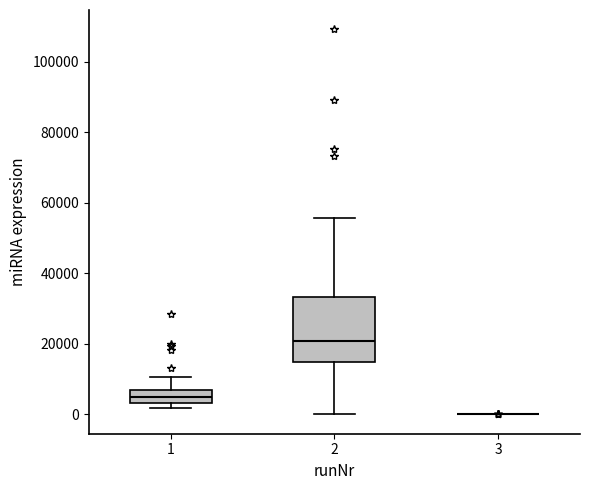

Reading left to right, read every box against the y-axis: the position of its median line, the range the box covers, and the ends of its whiskers. The values are not printed on the chart, so give them approximately, as read against the axis.

1: median 4000 (inside the box), box 4000 to 6000, whiskers 2000 to 10000
2: median 20000, box 14000 to 34000, whiskers 0 to 56000
3: box collapsed to a line at 0, whiskers 0 to 0